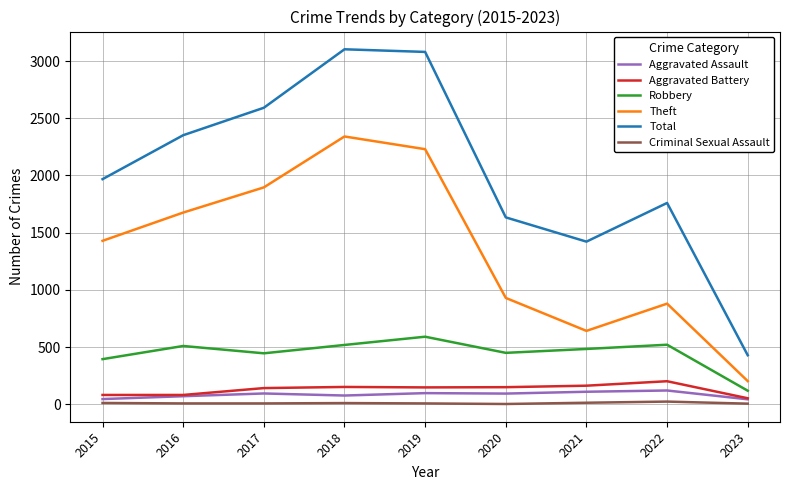

Which series changed the most between 2016 and 2022?

Theft